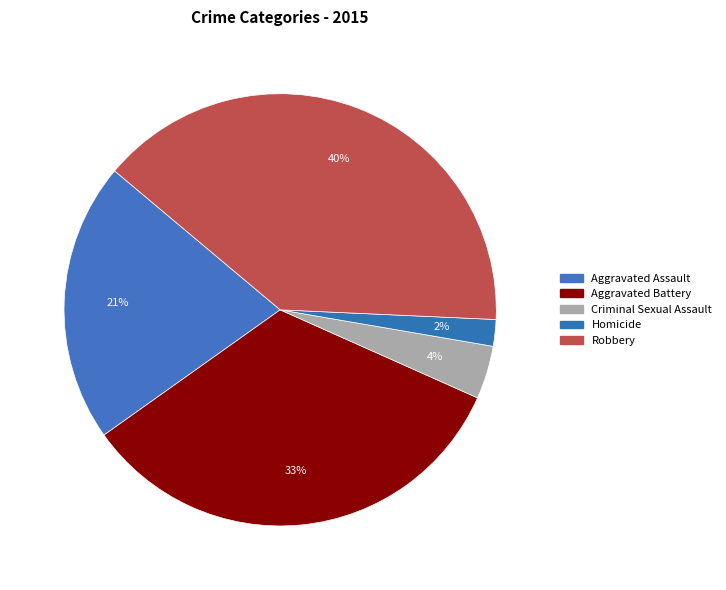

What is the change in value from Homicide to Robbery?

+246